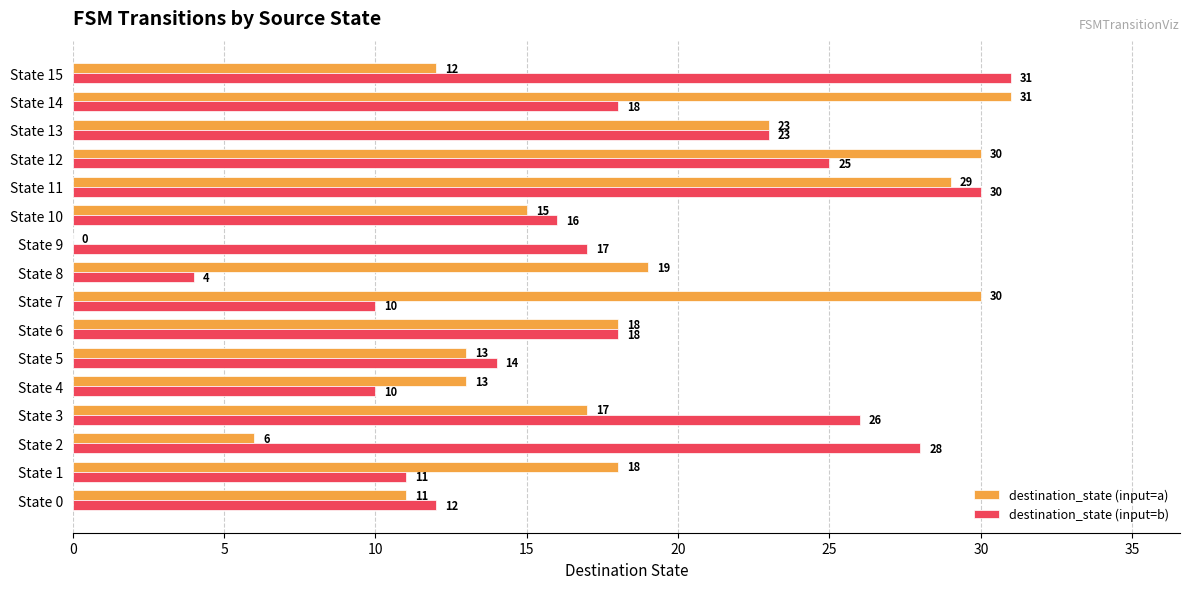

Which series has the largest total across all categories?

destination_state (input=b)